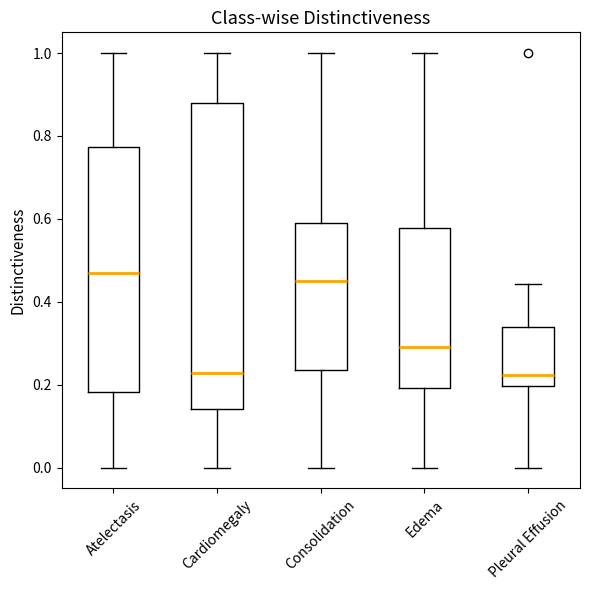

Reading left to right, transcribe this box plot: for each box, give where its median line is, the range the box spans, and where its two whiskers end, as read against the y-axis. The values are not printed on the chart, so give them approximately, as read against the axis.

Atelectasis: median 0.46, box 0.18 to 0.78, whiskers 0.00 to 1.00
Cardiomegaly: median 0.22, box 0.14 to 0.88, whiskers 0.00 to 1.00
Consolidation: median 0.46, box 0.24 to 0.60, whiskers 0.00 to 1.00
Edema: median 0.30, box 0.20 to 0.58, whiskers 0.00 to 1.00
Pleural Effusion: median 0.22, box 0.20 to 0.34, whiskers 0.00 to 0.44